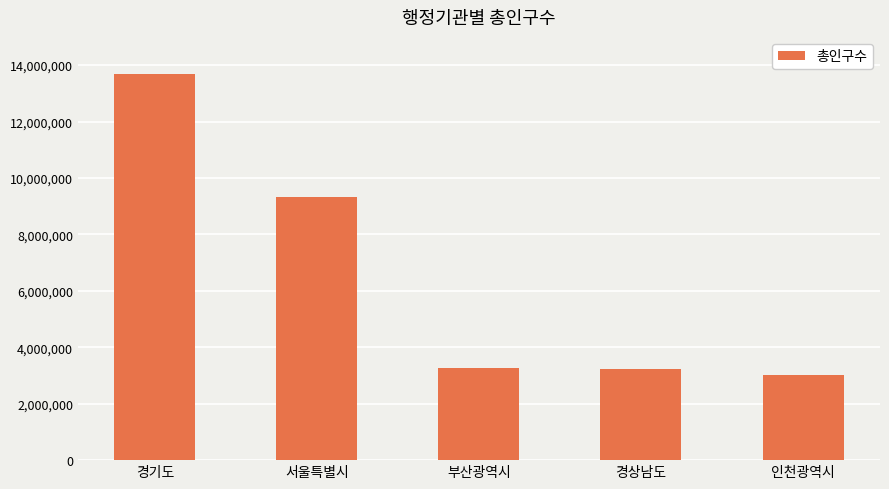

Approximately how many times larger is the value at 부산광역시 compared to 서울특별시?

0.4